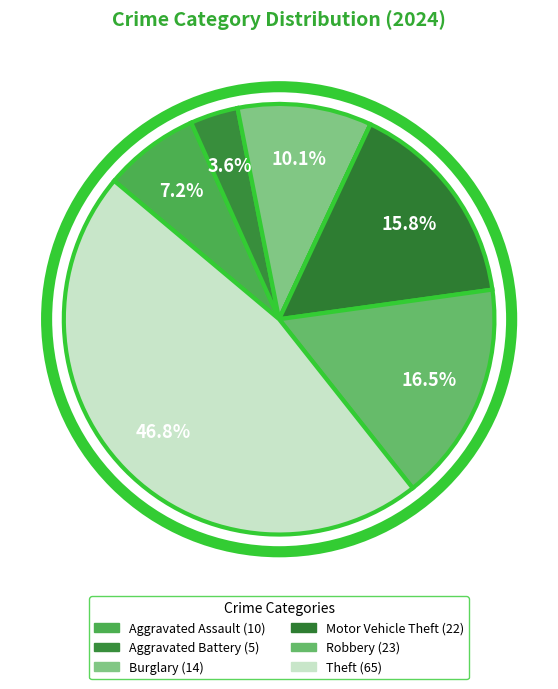

How many segments does this pie chart have?

8